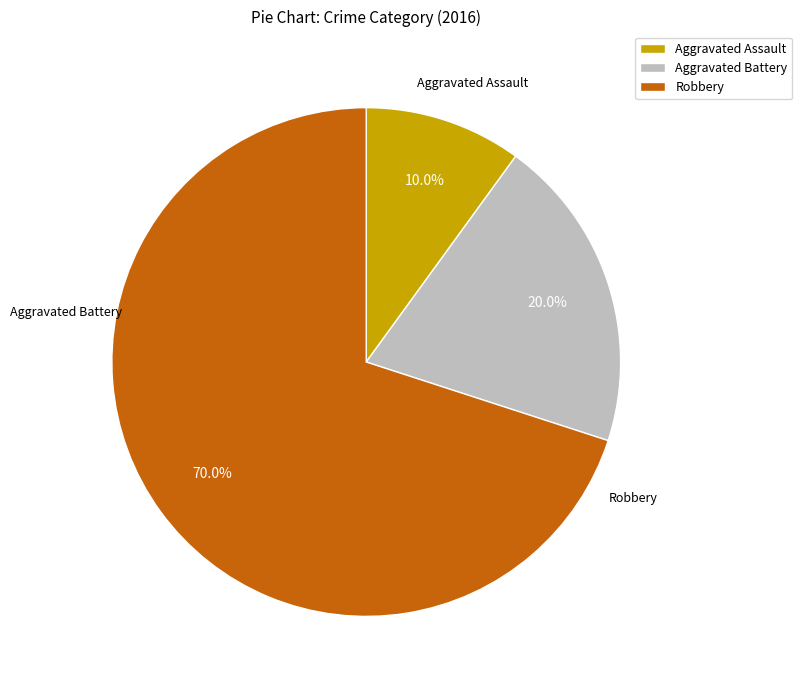

To the nearest percent, what is the combined percentage of Robbery and Aggravated Battery?

90%